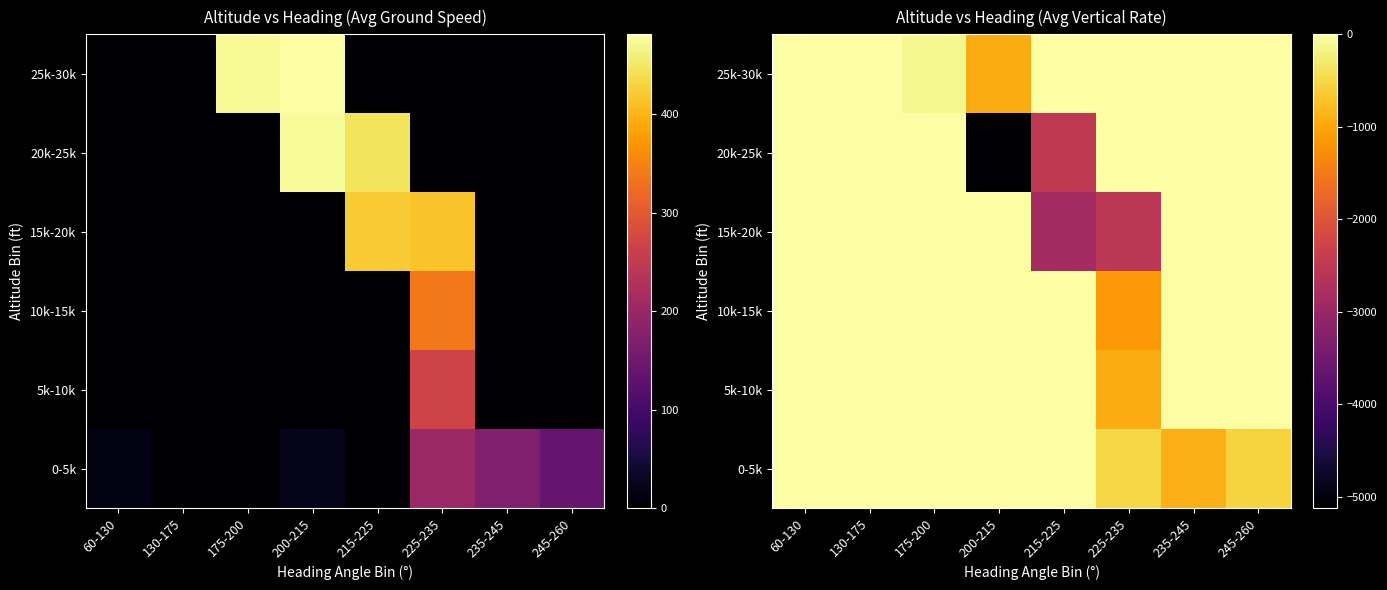

Between 130-175 and 245-260, which is larger?

130-175